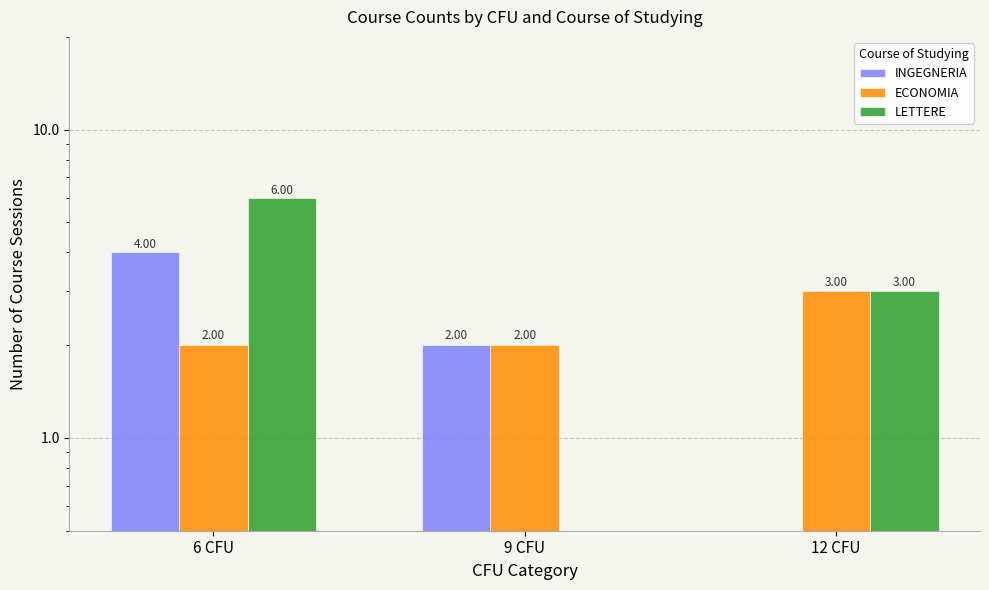

Rank the categories by INGEGNERIA value from lowest to highest.

12 CFU, 9 CFU, 6 CFU